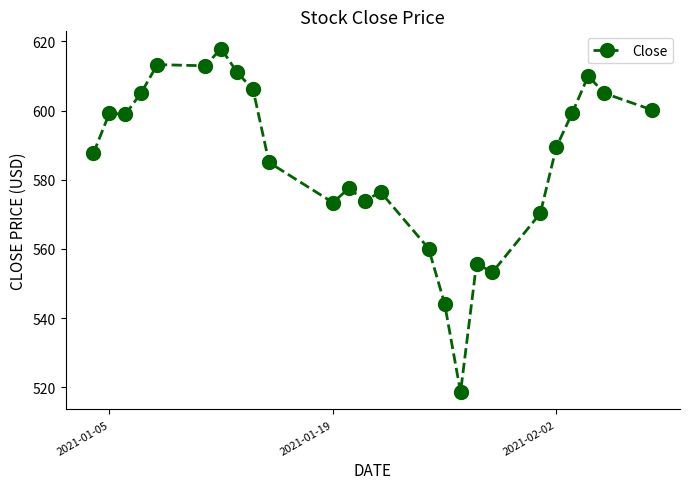

What is the value of the 1st point from the left?

587.7